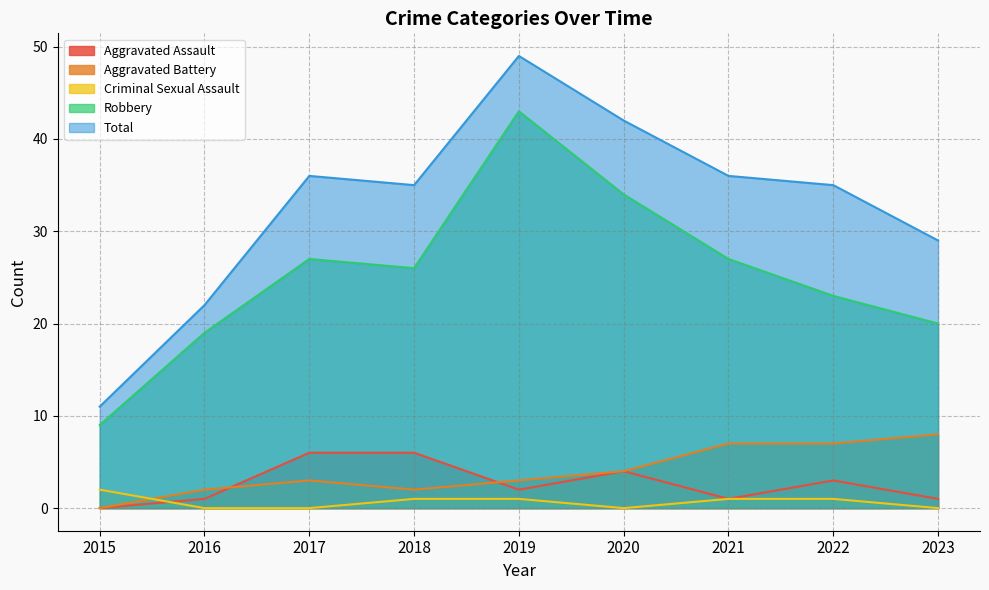

Count the number of categories in the chart.

9